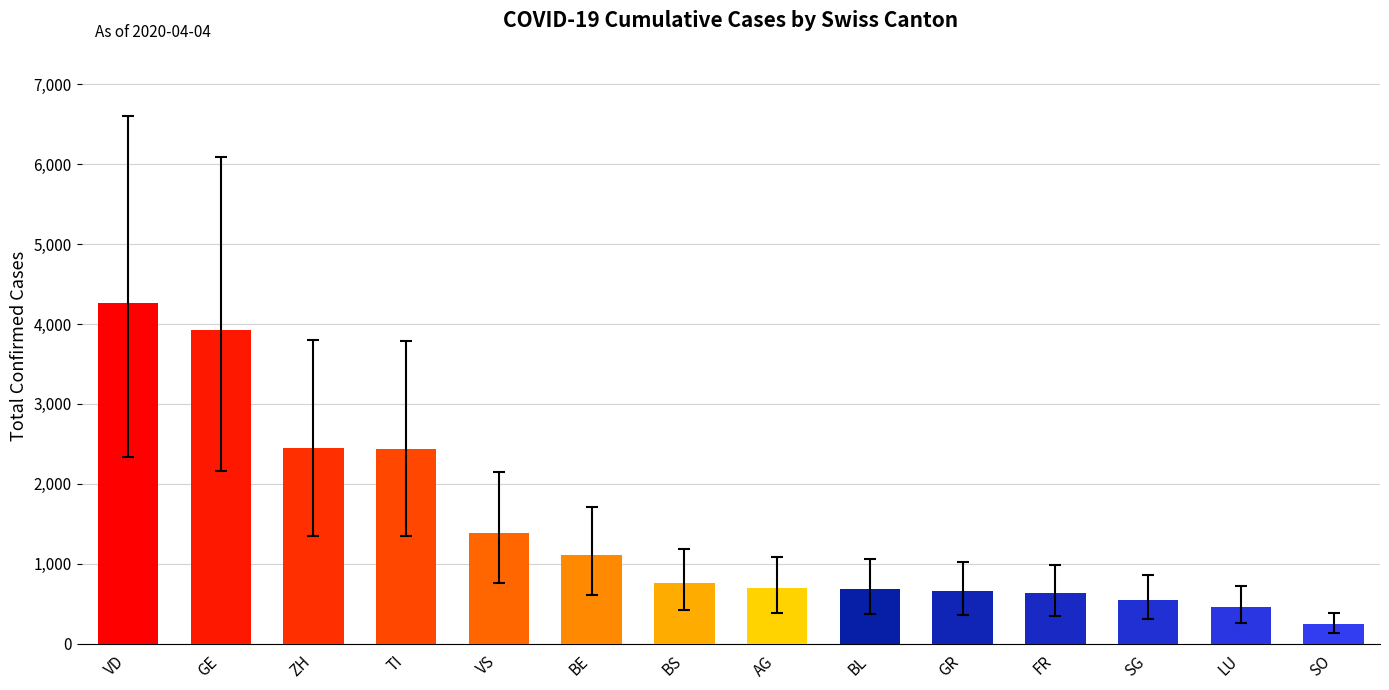

What value does the data have at ZH?

2448